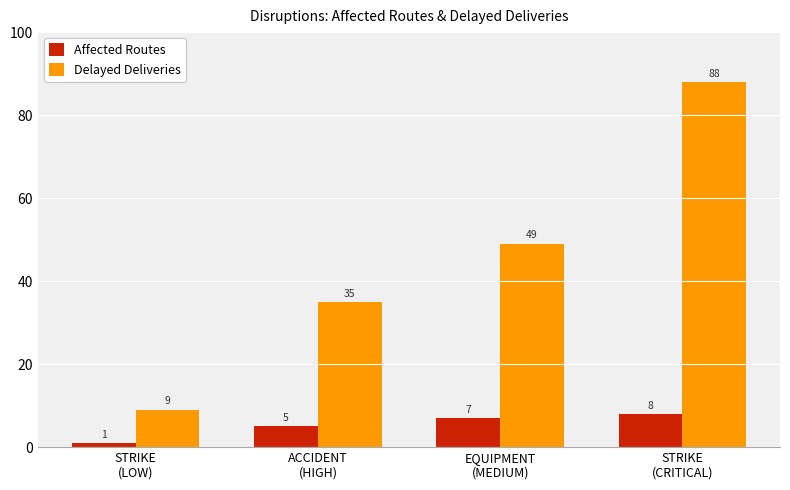

Which series has the largest total across all categories?

Delayed Deliveries